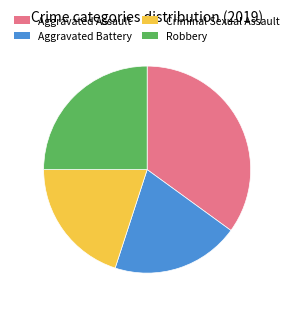

Is there any slice that represents more than half of the pie?

No